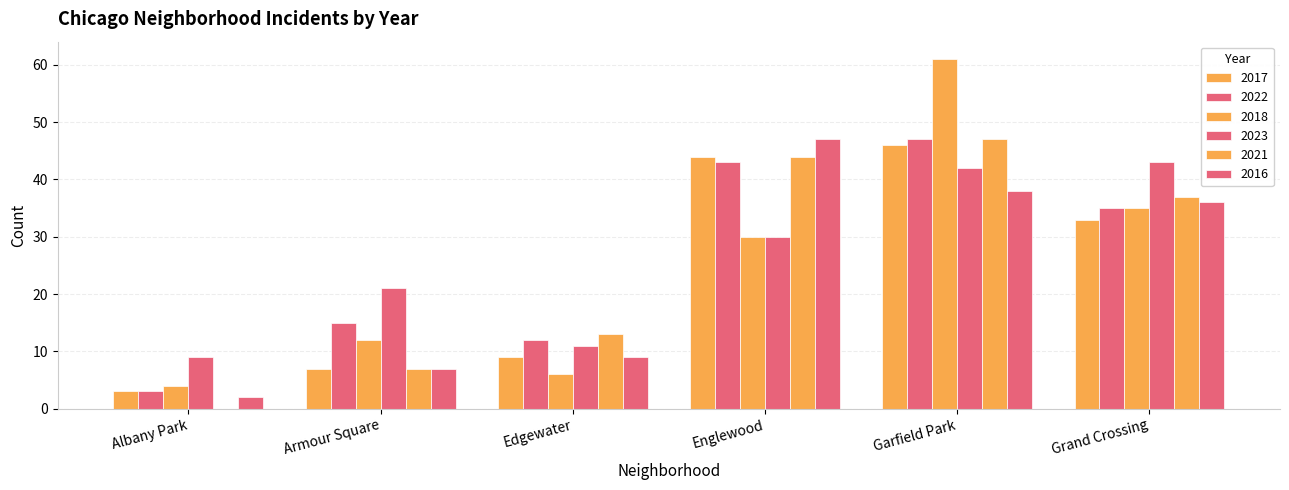

What is the label of the 4th bar from the left?

Englewood